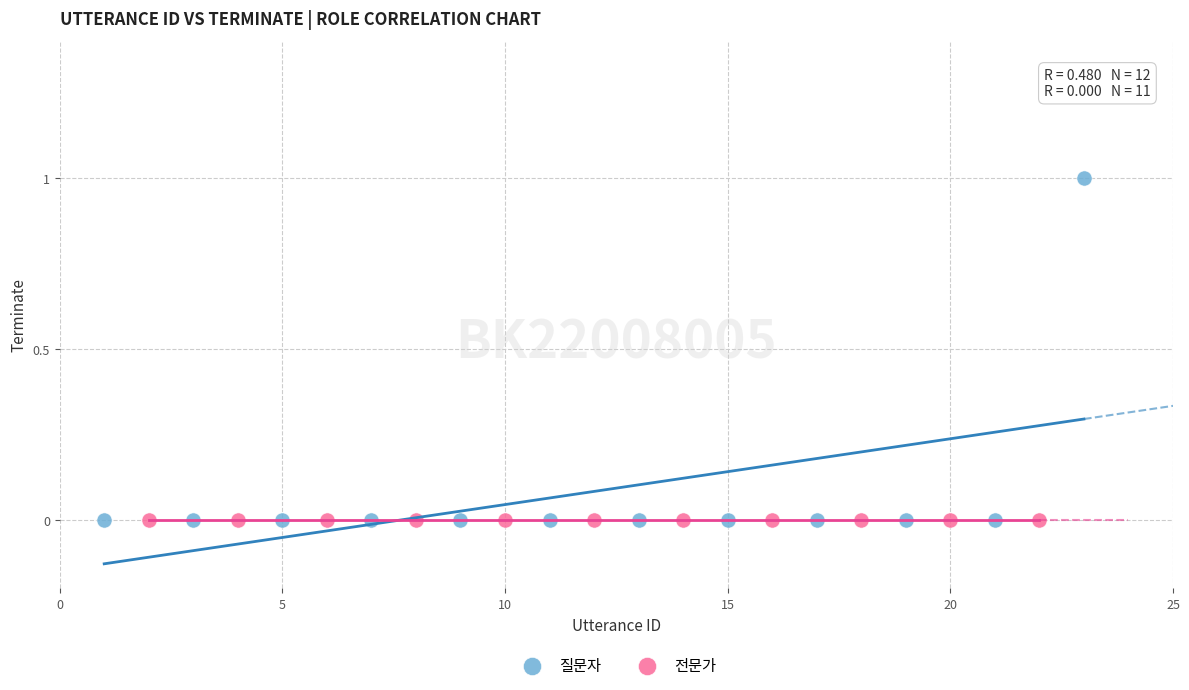

Which series contains the highest Y value?

질문자